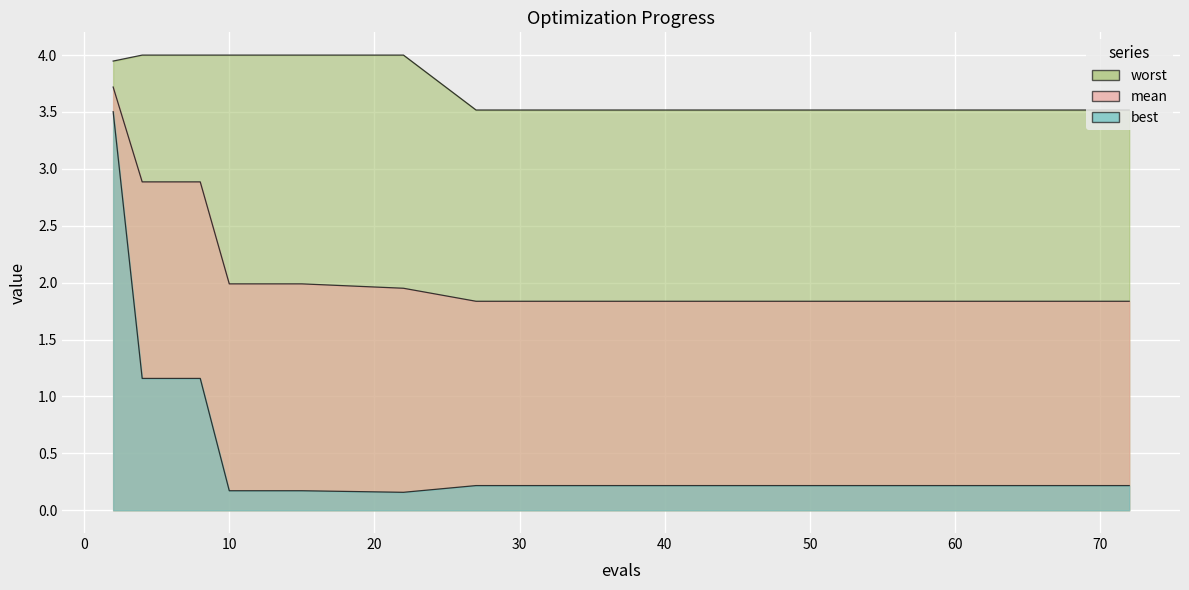

What is the highest value of the mean series?

3.7